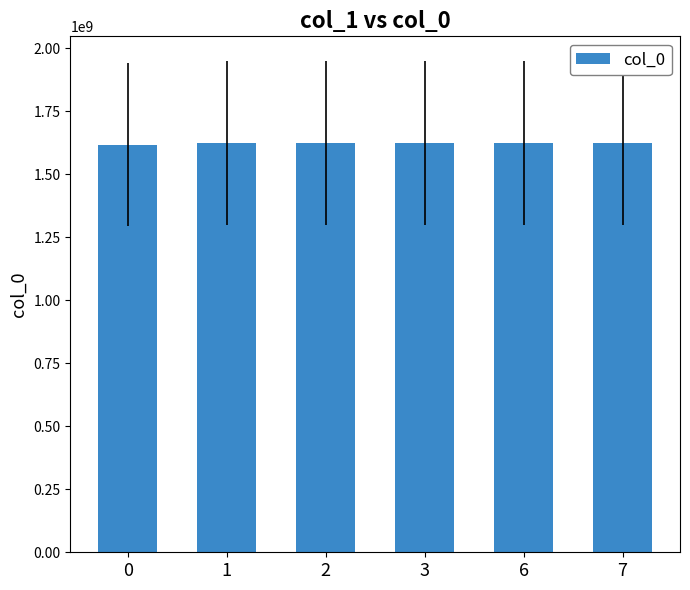

What is the value of the 4th bar from the left?

1625156529